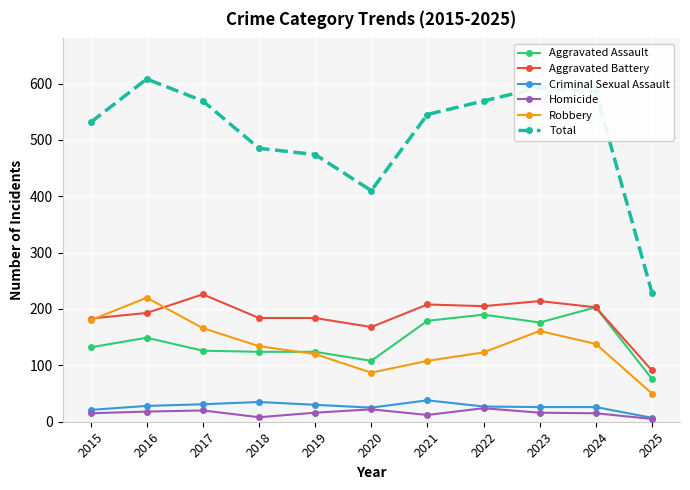

True or false: Homicide and Aggravated Battery cross at least once.

False